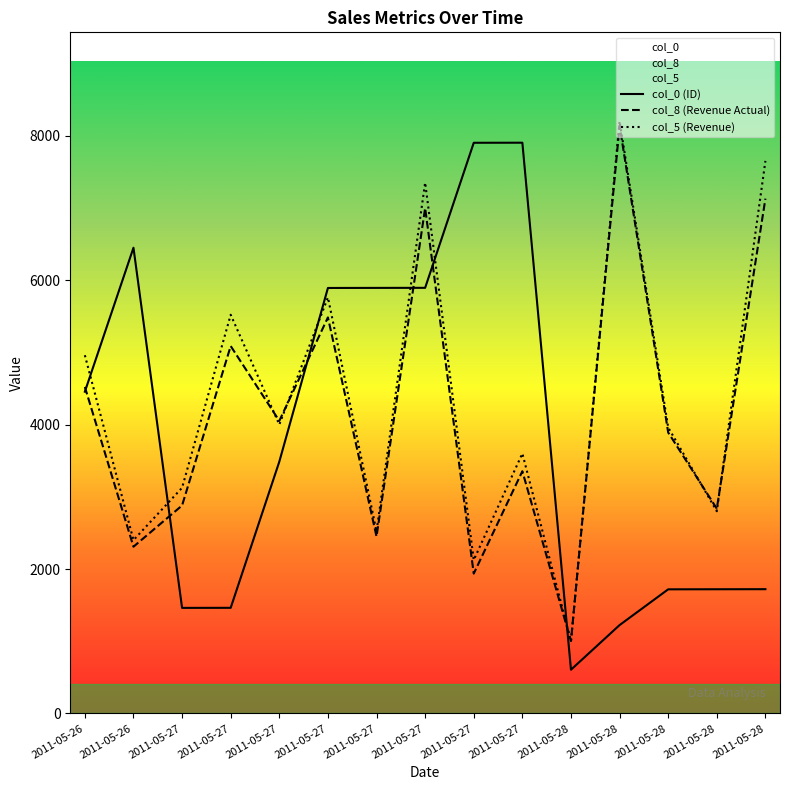

Reading left to right, transcribe all the data shown in this chart.

col_0 (ID): 4455.0	6448.0	1462.0	1463.0	3486.0	5891.0	5892.0	5893.0	7901.0	7902.0	606.0	1224.0	1719.0	1720.0	1721.0
col_8 (Revenue Actual): 4520.7	2308.9	2879.9	5087.1	4050.9	5483.3	2450.0	6996.9	1936.8	3354.1	1002.6	8138.4	3890.2	2835.7	7127.7
col_5 (Revenue): 4960.0	2400.0	3125.0	5520.0	4000.0	5760.0	2520.0	7350.0	2125.0	3600.0	1000.0	8200.0	3960.0	2800.0	7650.0